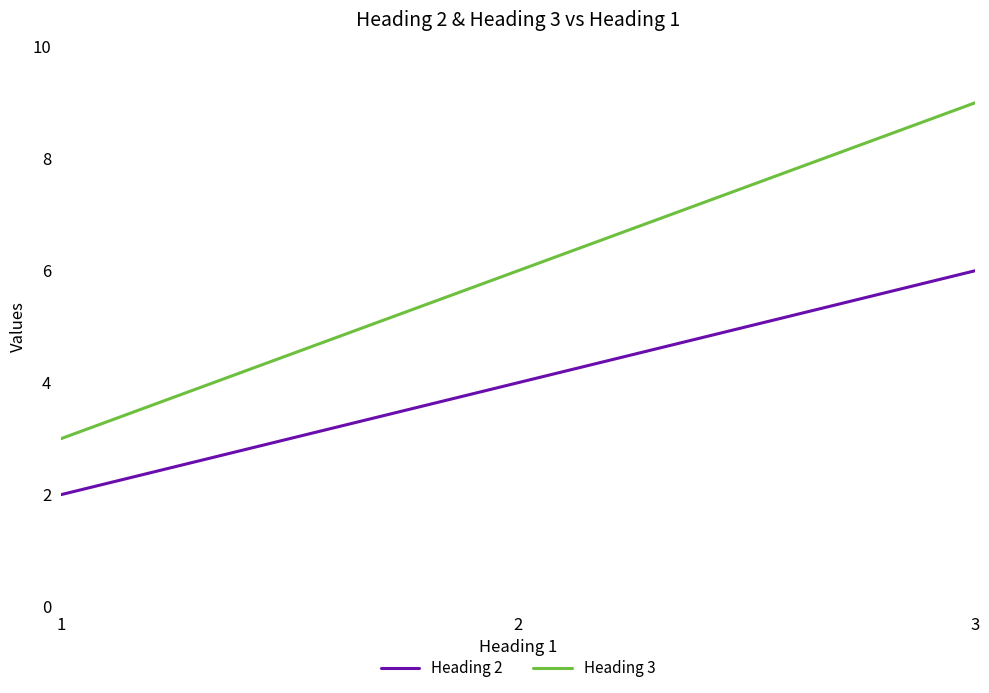

List the series in order of their peak value, lowest first.

Heading 2, Heading 3